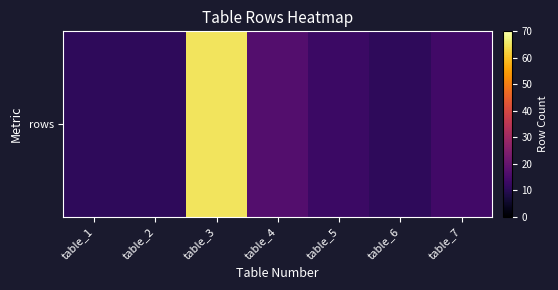

What is the change in value from table_1 to table_4?

+6